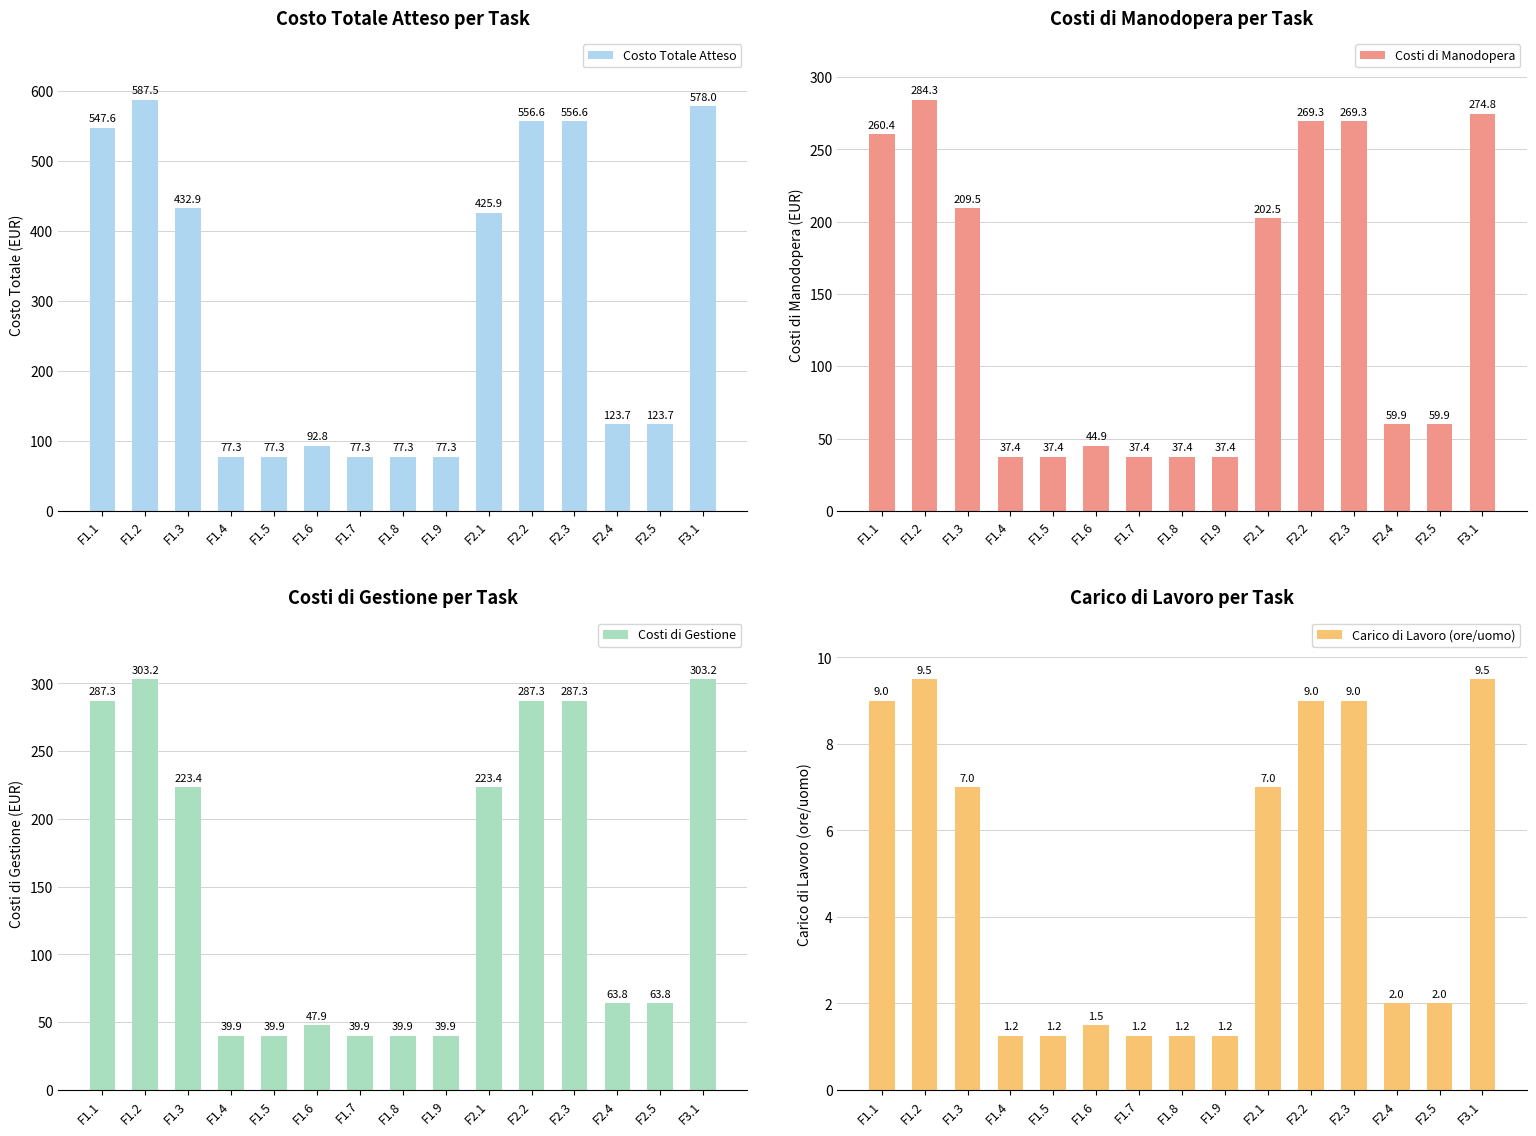

The Carico di Lavoro (ore/uomo) series shows 11.4 at F1.3. True or false?

False